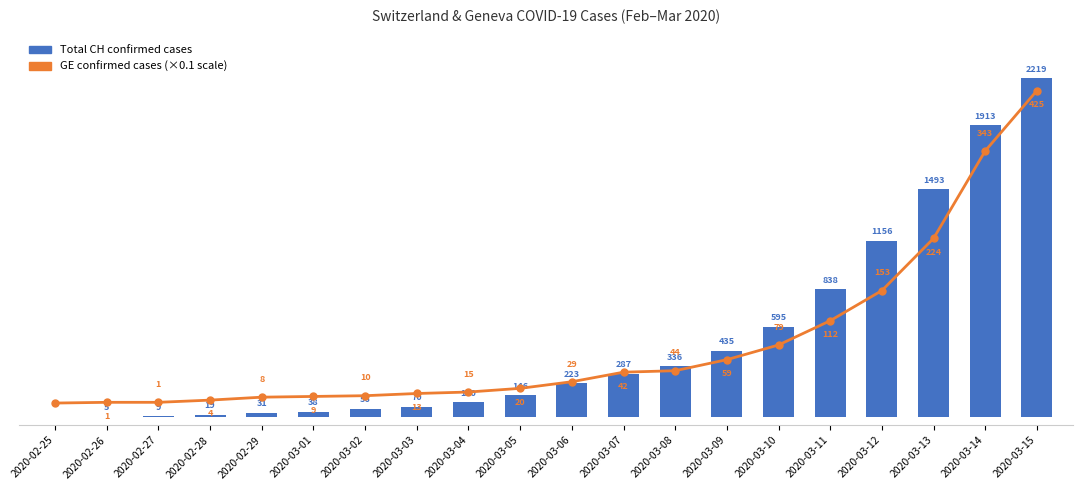

Rank the series at 2020-03-13 from highest to lowest value.

Total CH confirmed cases, GE confirmed cases (×0.1 scale)